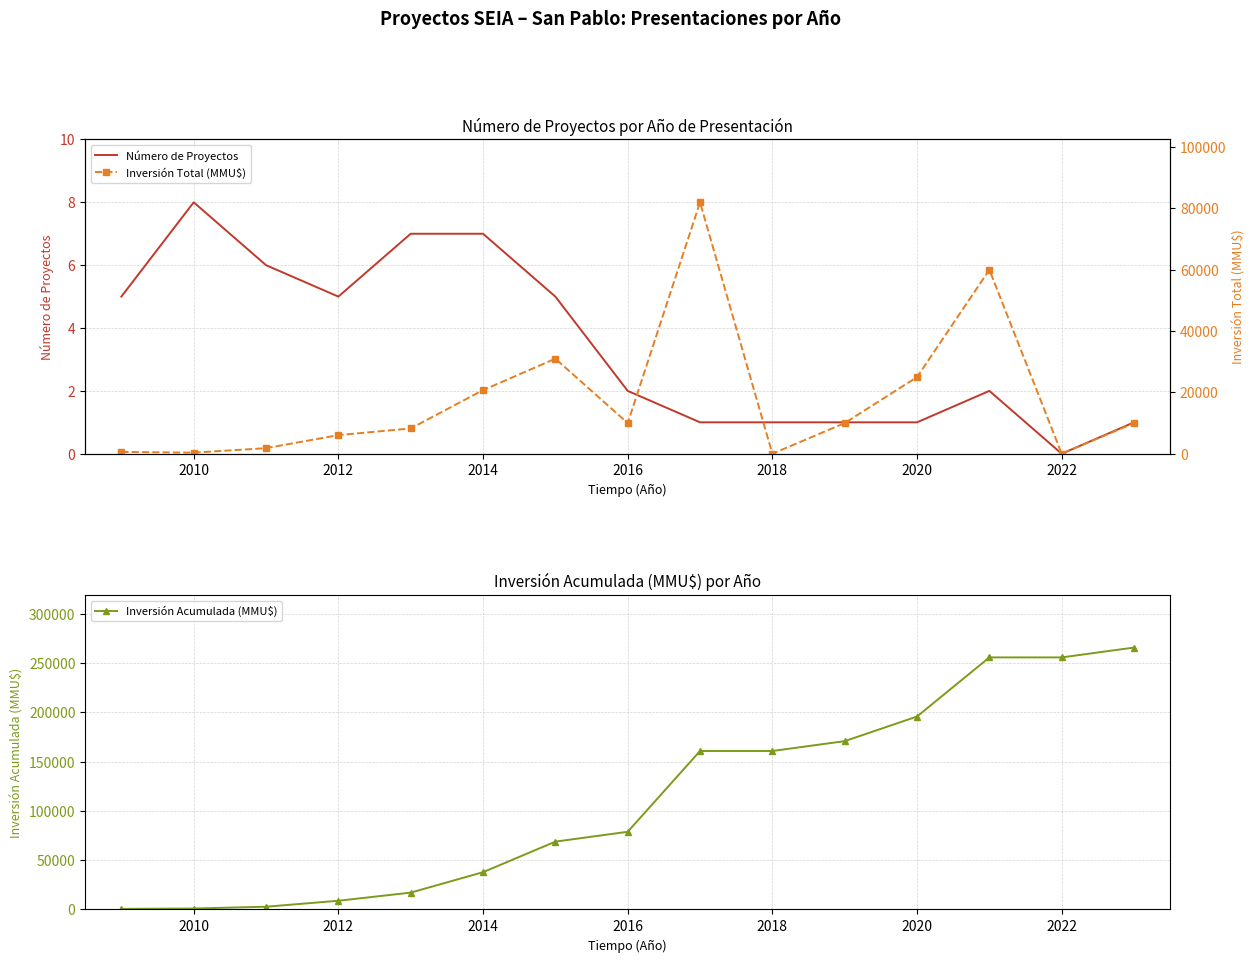

True or false: Número de Proyectos has a value of 3 at 2018.

False